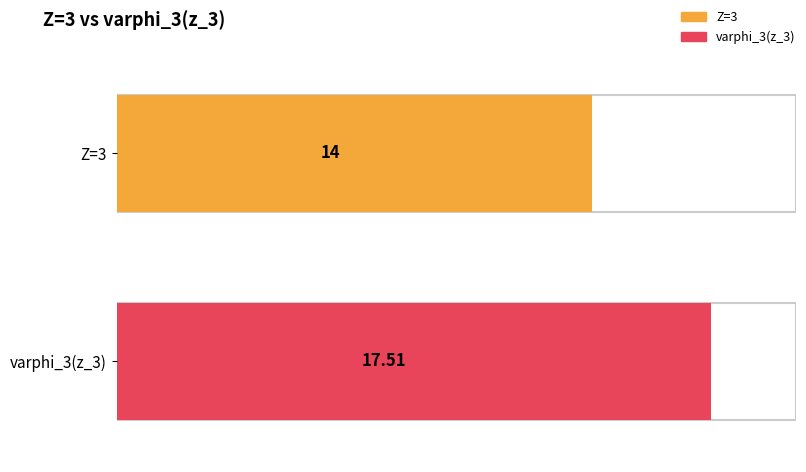

List the series in order of their peak value, highest first.

varphi_3(z_3), Z=3